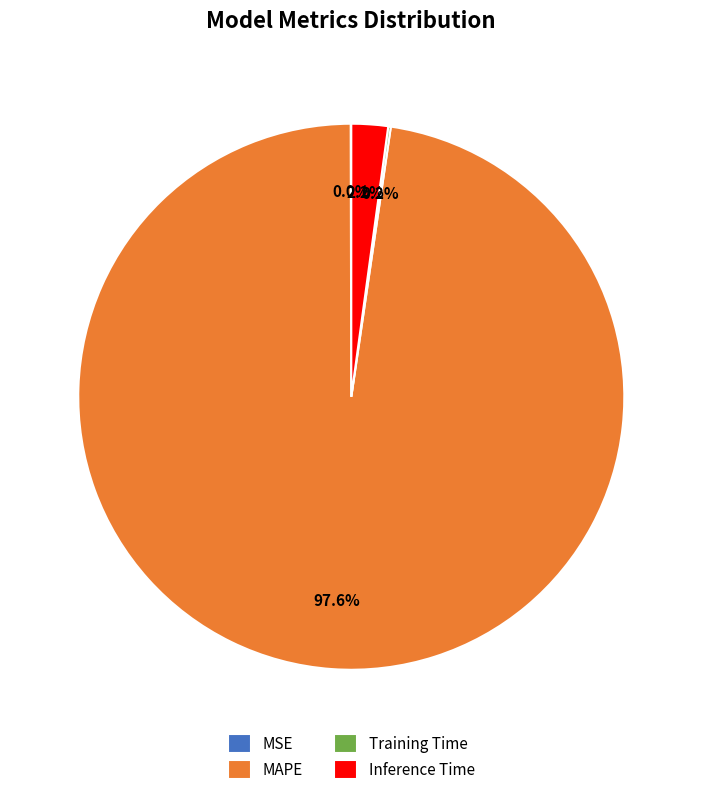

Which slice is the largest?

MAPE